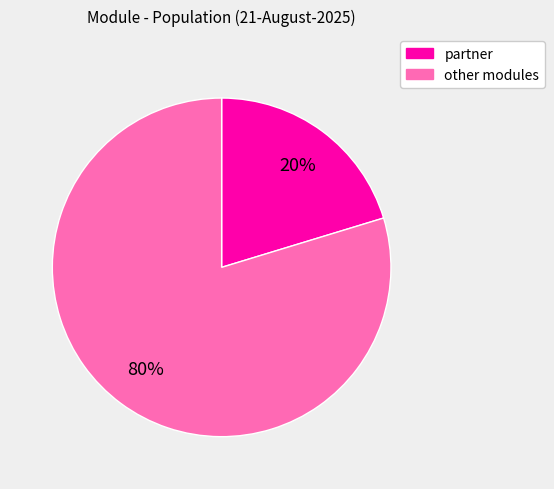

Does any single category account for the majority?

Yes